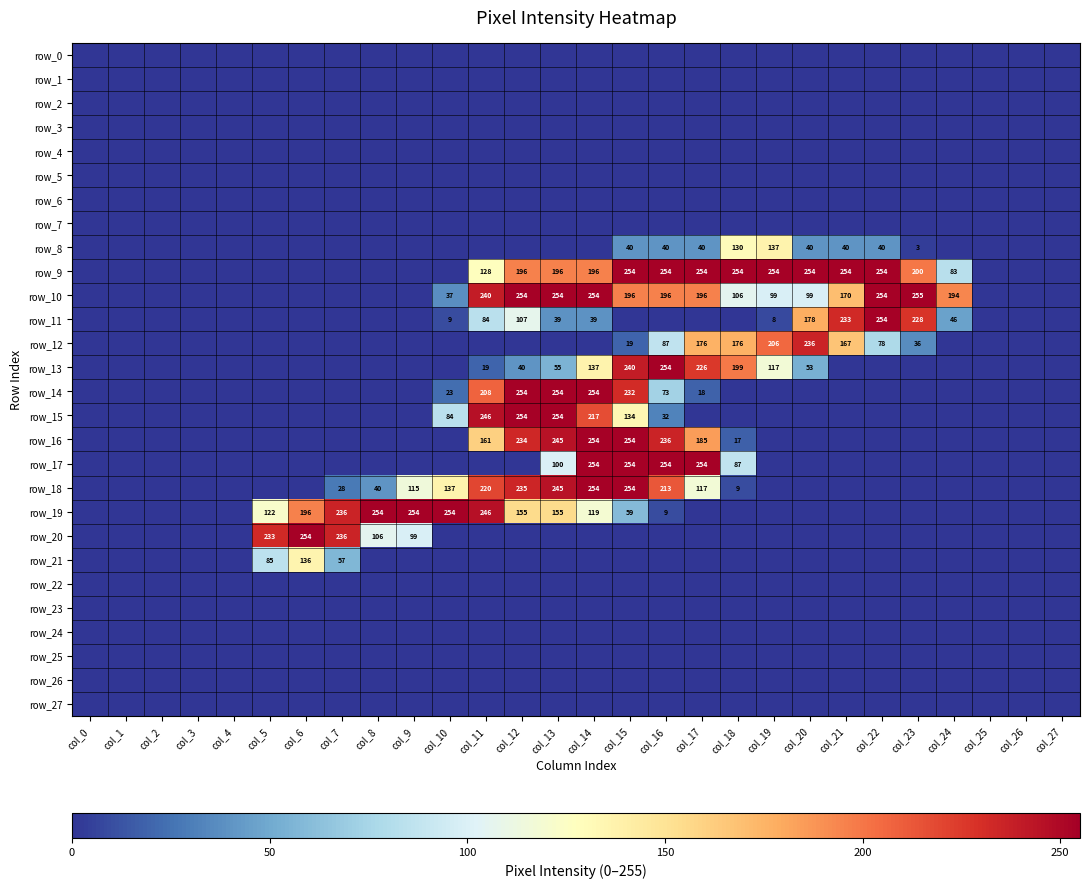

Count the number of data series in this chart.

28